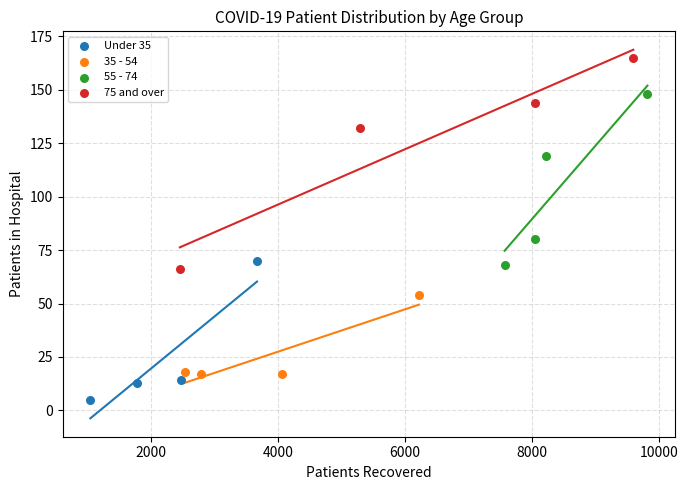

Which series has the widest spread of Y values?

75 and over